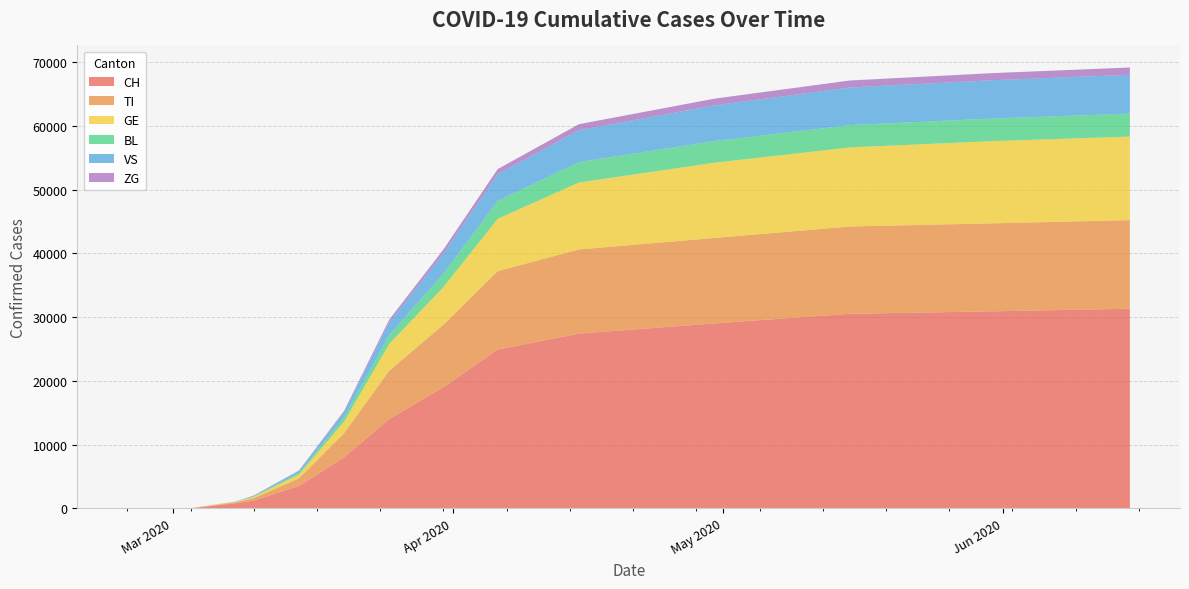

Reading left to right, what are all the values shown in this chart?

CH: 2020-02-25=0	2020-02-26=0	2020-02-27=0	2020-02-28=0	2020-02-29=0	2020-03-01=0	2020-03-02=0	2020-03-03=0	2020-03-08=800	2020-03-10=1200	2020-03-15=3500	2020-03-20=8000	2020-03-25=14000	2020-03-31=19000	2020-04-06=24900	2020-04-15=27400	2020-04-30=29000	2020-05-15=30500	2020-05-31=30900	2020-06-15=31300
TI: 2020-02-25=0	2020-02-26=0	2020-02-27=0	2020-02-28=0	2020-02-29=0	2020-03-01=0	2020-03-02=0	2020-03-03=0	2020-03-08=150	2020-03-10=400	2020-03-15=1200	2020-03-20=3800	2020-03-25=7600	2020-03-31=9800	2020-04-06=12300	2020-04-15=13200	2020-04-30=13400	2020-05-15=13700	2020-05-31=13800	2020-06-15=13900
GE: 2020-02-25=0	2020-02-26=0	2020-02-27=0	2020-02-28=0	2020-02-29=0	2020-03-01=0	2020-03-02=0	2020-03-03=0	2020-03-08=80	2020-03-10=200	2020-03-15=600	2020-03-20=1800	2020-03-25=4200	2020-03-31=5900	2020-04-06=8200	2020-04-15=10500	2020-04-30=11800	2020-05-15=12400	2020-05-31=12900	2020-06-15=13100
BL: 2020-02-25=0	2020-02-26=0	2020-02-27=0	2020-02-28=0	2020-02-29=0	2020-03-01=0	2020-03-02=0	2020-03-03=0	2020-03-08=30	2020-03-10=80	2020-03-15=250	2020-03-20=700	2020-03-25=1400	2020-03-31=2100	2020-04-06=2800	2020-04-15=3200	2020-04-30=3400	2020-05-15=3500	2020-05-31=3550	2020-06-15=3600
VS: 2020-02-25=0	2020-02-26=0	2020-02-27=0	2020-02-28=0	2020-02-29=0	2020-03-01=0	2020-03-02=0	2020-03-03=0	2020-03-08=0	2020-03-10=100	2020-03-15=300	2020-03-20=800	2020-03-25=2000	2020-03-31=3200	2020-04-06=4200	2020-04-15=5000	2020-04-30=5600	2020-05-15=5900	2020-05-31=6000	2020-06-15=6100
ZG: 2020-02-25=0	2020-02-26=0	2020-02-27=0	2020-02-28=0	2020-02-29=0	2020-03-01=0	2020-03-02=0	2020-03-03=0	2020-03-08=10	2020-03-10=30	2020-03-15=80	2020-03-20=200	2020-03-25=400	2020-03-31=600	2020-04-06=800	2020-04-15=950	2020-04-30=1050	2020-05-15=1100	2020-05-31=1120	2020-06-15=1140